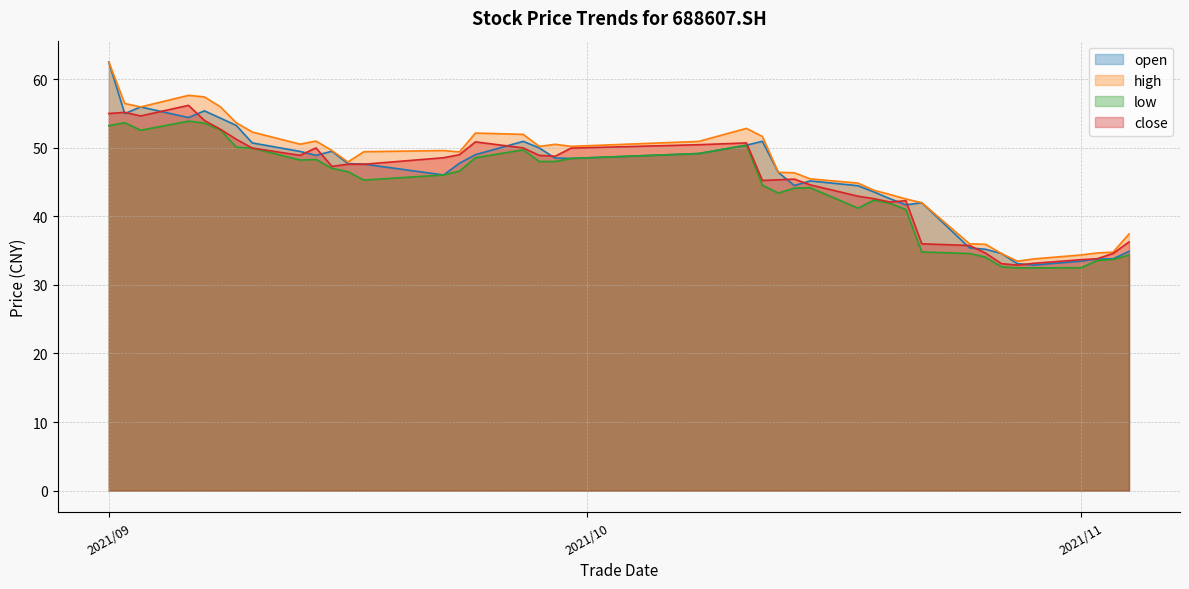

How many data points in low are less than 46?

19